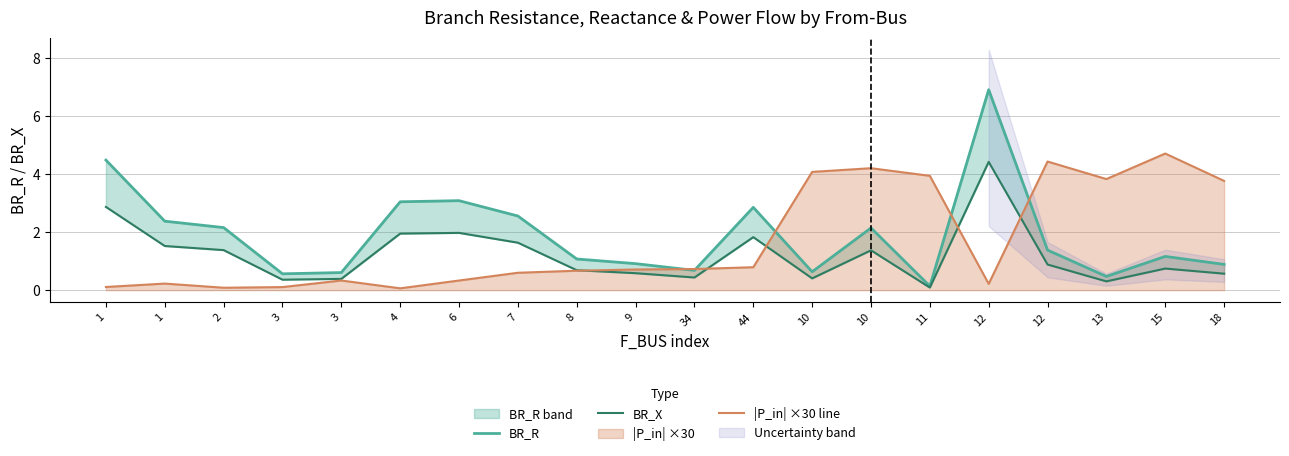

After their last crossing, which series has the higher values: BR_R or |P_in| ×30 line?

|P_in| ×30 line